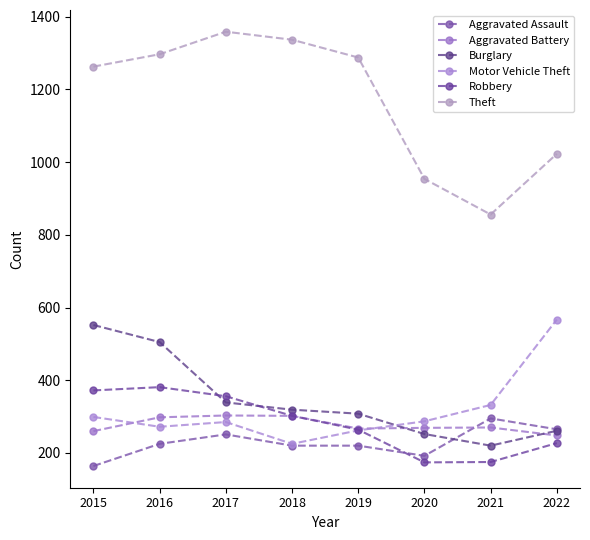

The value of Motor Vehicle Theft at 2015 is 135. True or false?

False